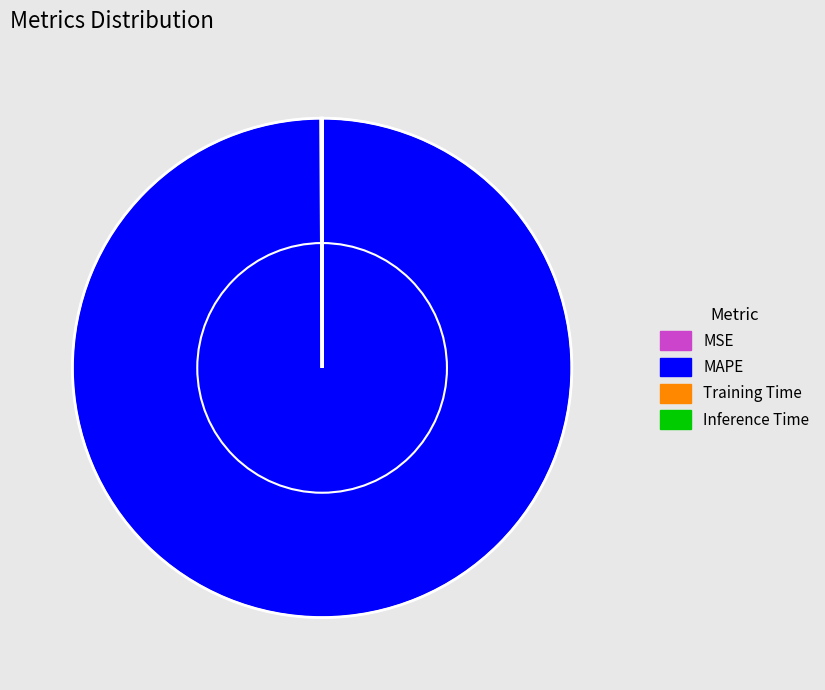

True or false: MAPE accounts for 100% of the total.

True